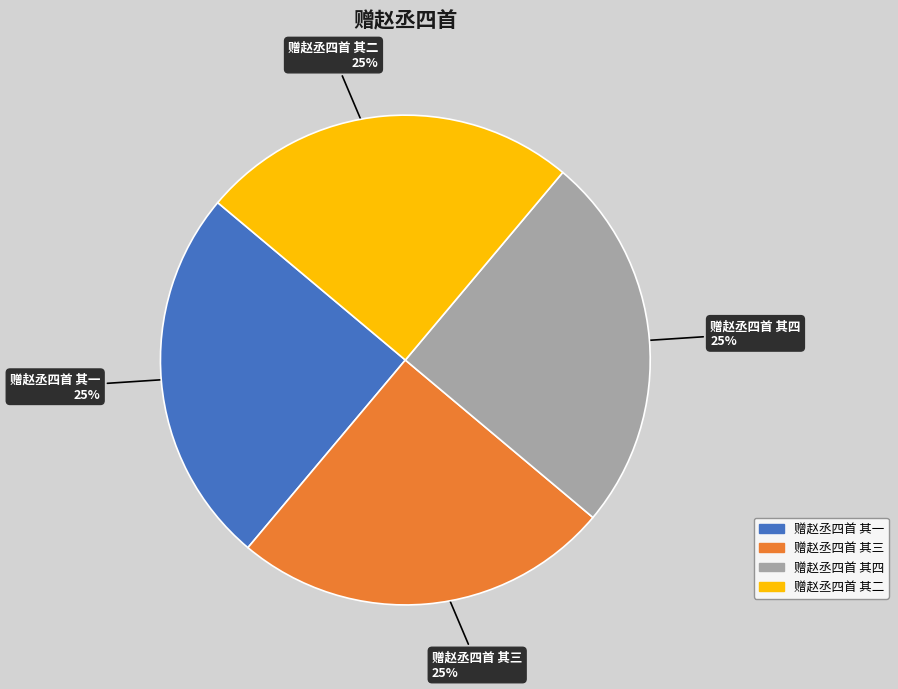

To the nearest percent, what is the average slice percentage?

25%